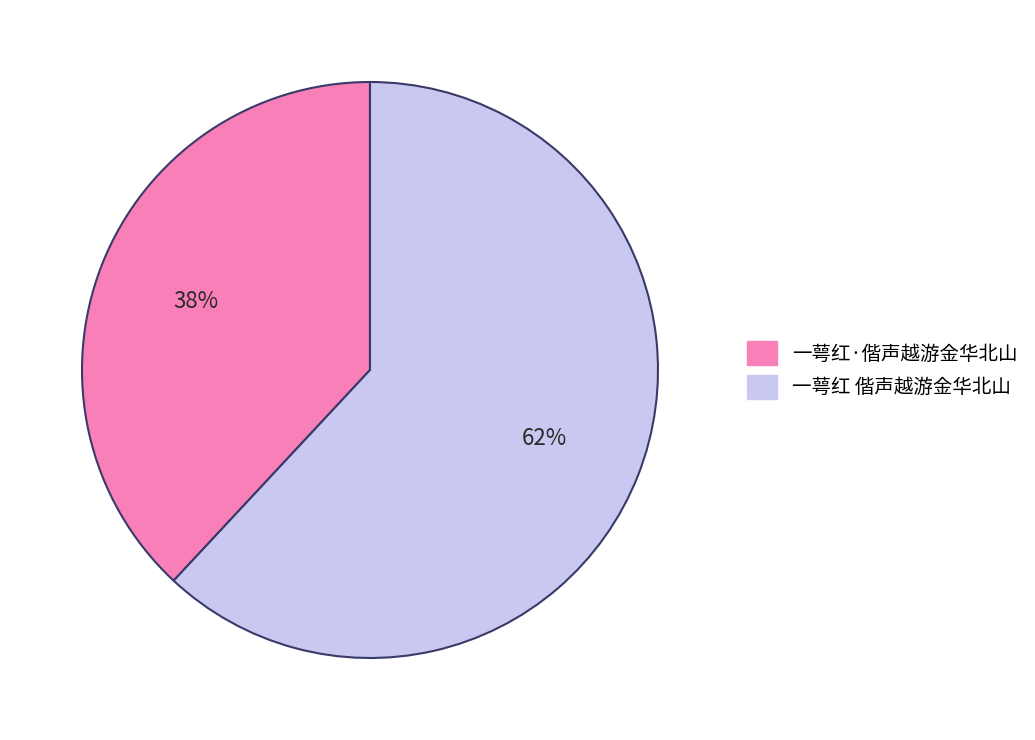

What is the ratio of the value at 一萼红·偕声越游金华北山 to the value at 一萼红 偕声越游金华北山?

0.6